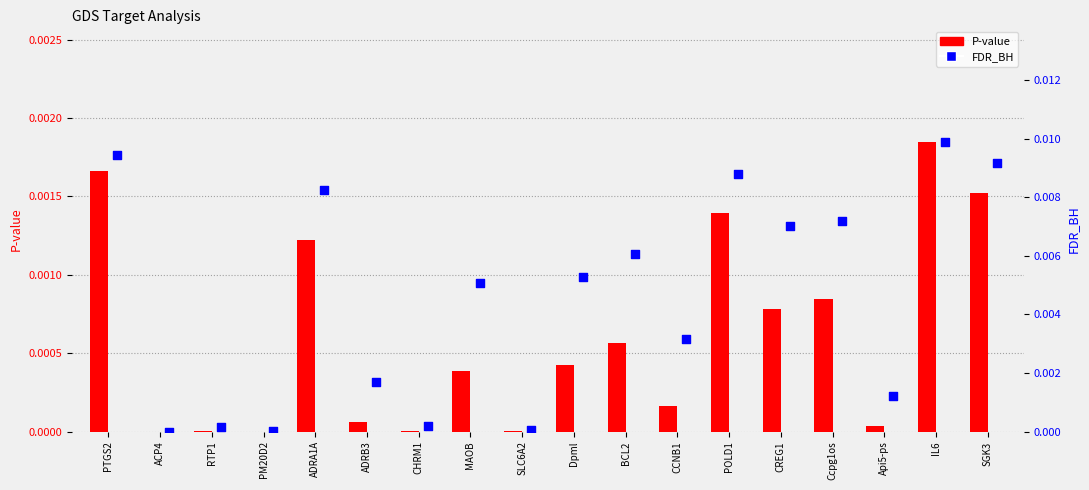

At which category is the sum across all series the highest?

IL6